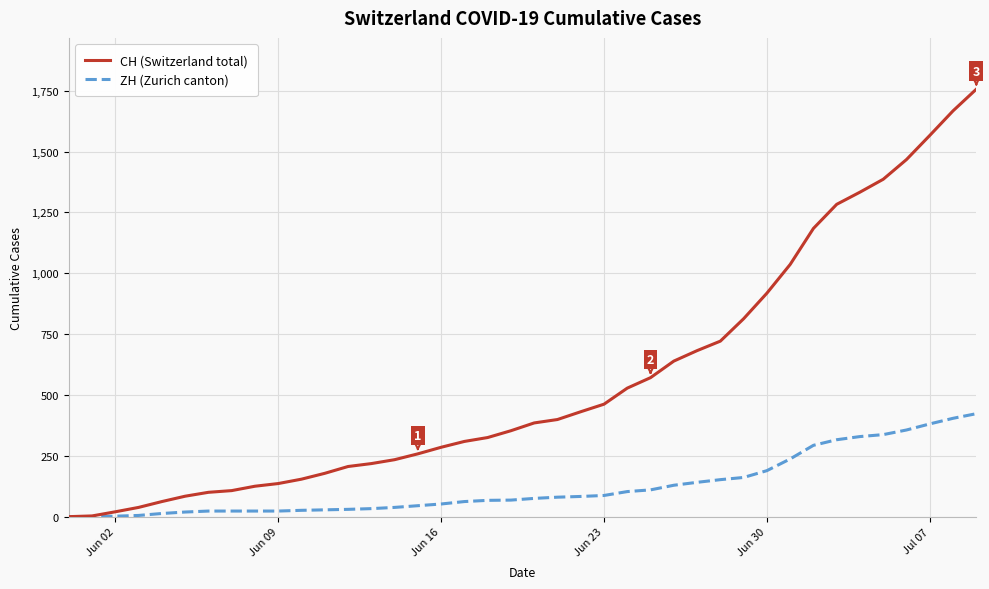

List the series in order of their overall mean, lowest first.

ZH (Zurich canton), CH (Switzerland total)